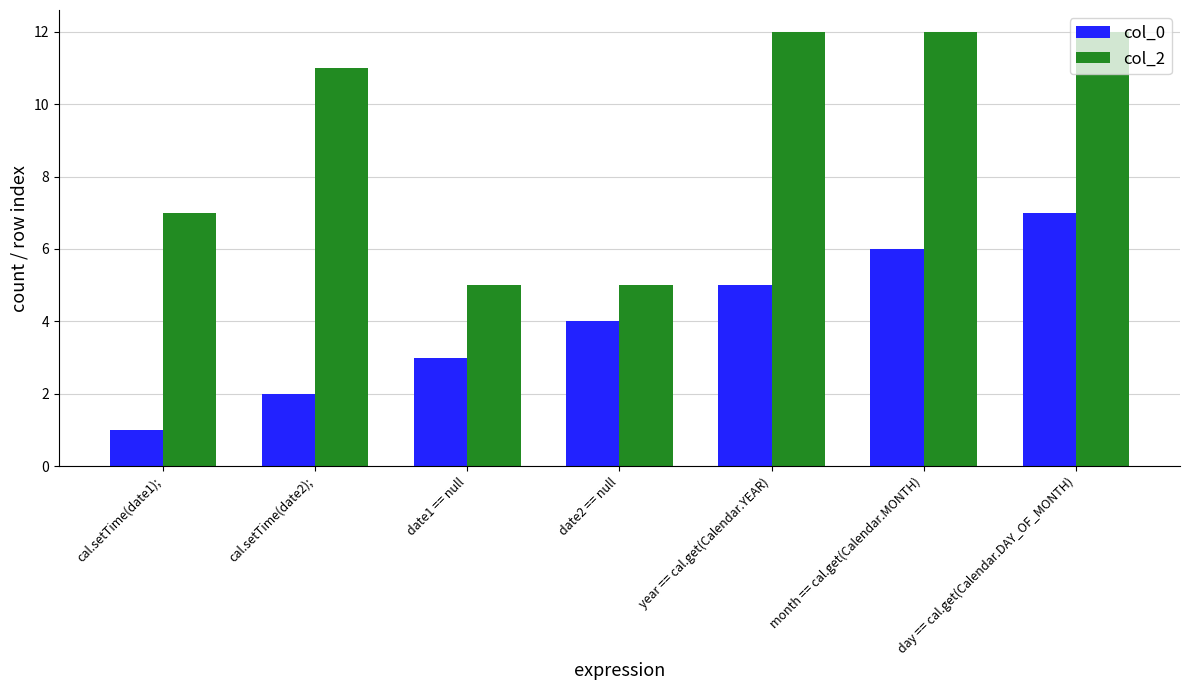

The col_2 series shows 11 at cal.setTime(date2);. True or false?

True